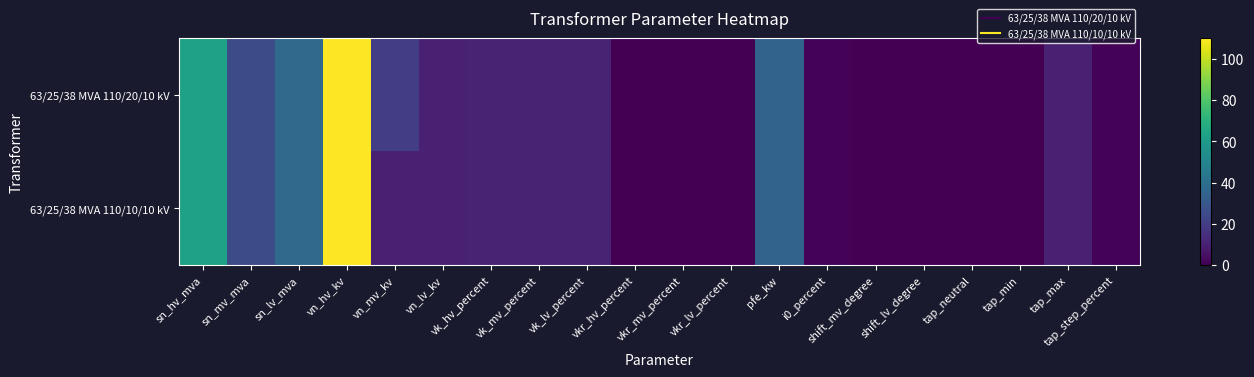

Reading left to right, transcribe all the data shown in this chart.

63/25/38 MVA 110/20/10 kV: sn_hv_mva=63.0	sn_mv_mva=25.0	sn_lv_mva=38.0	vn_hv_kv=110.0	vn_mv_kv=20.0	vn_lv_kv=10.0	vk_hv_percent=10.4	vk_mv_percent=10.4	vk_lv_percent=10.4	vkr_hv_percent=0.3	vkr_mv_percent=0.3	vkr_lv_percent=0.3	pfe_kw=35.0	i0_percent=0.9	shift_mv_degree=0.0	shift_lv_degree=0.0	tap_neutral=0.0	tap_min=0.0	tap_max=10.0	tap_step_percent=1.2
63/25/38 MVA 110/10/10 kV: sn_hv_mva=63.0	sn_mv_mva=25.0	sn_lv_mva=38.0	vn_hv_kv=110.0	vn_mv_kv=10.0	vn_lv_kv=10.0	vk_hv_percent=10.4	vk_mv_percent=10.4	vk_lv_percent=10.4	vkr_hv_percent=0.3	vkr_mv_percent=0.3	vkr_lv_percent=0.3	pfe_kw=35.0	i0_percent=0.9	shift_mv_degree=0.0	shift_lv_degree=0.0	tap_neutral=0.0	tap_min=0.0	tap_max=10.0	tap_step_percent=1.2